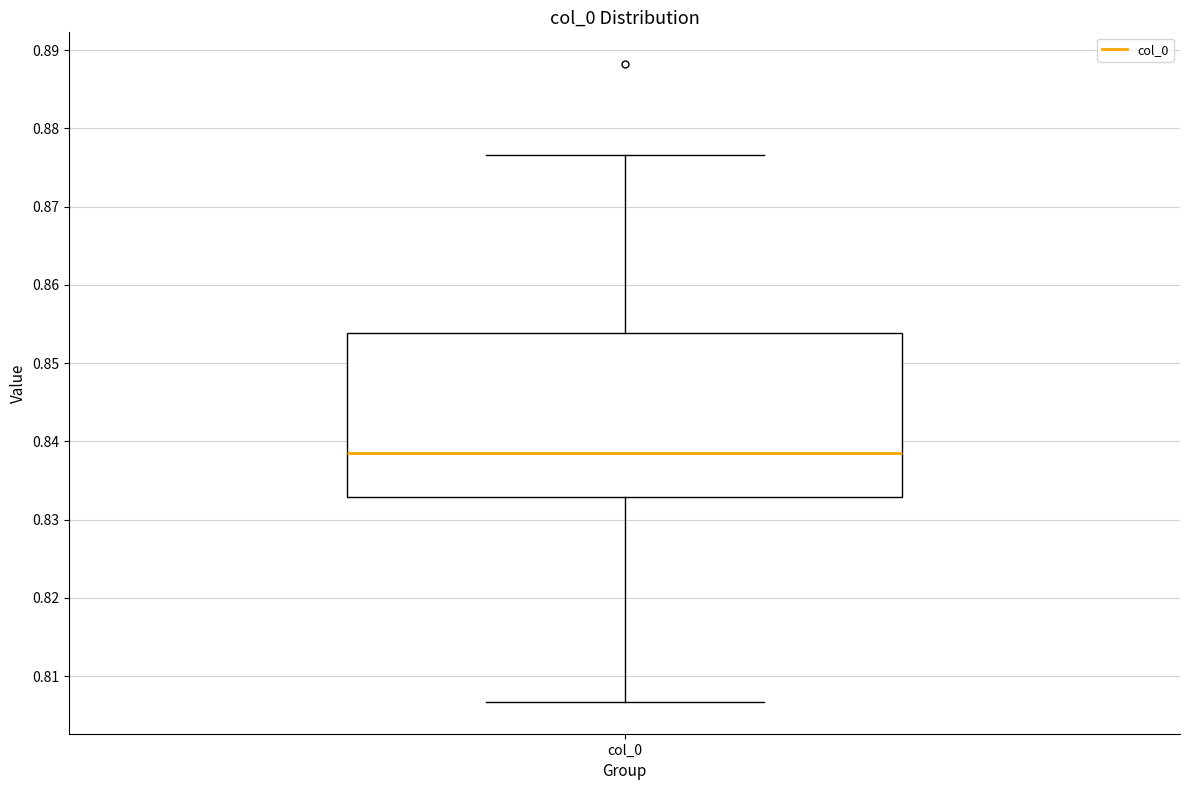

Where is the lower edge of the box for col_0 on the y-axis? The values are not printed on the chart, so give them approximately, as read against the axis.

0.833